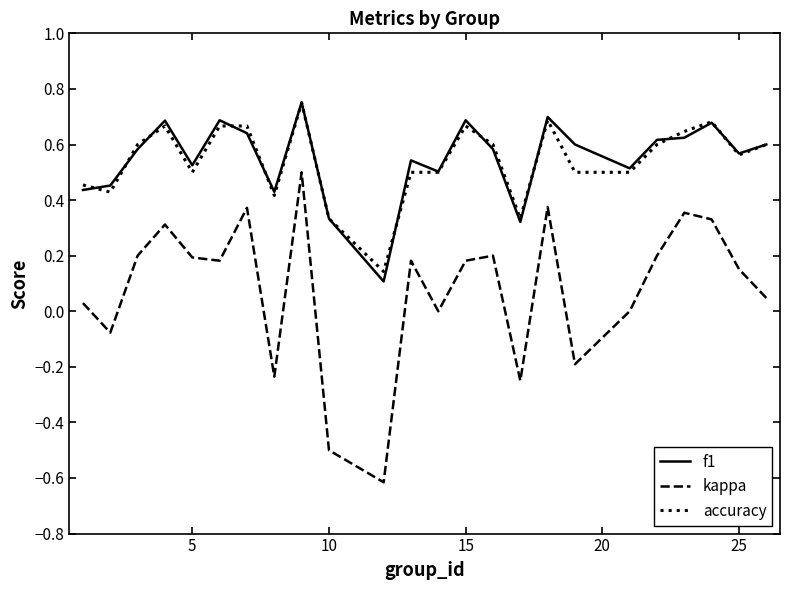

Which series has the widest spread of values?

kappa